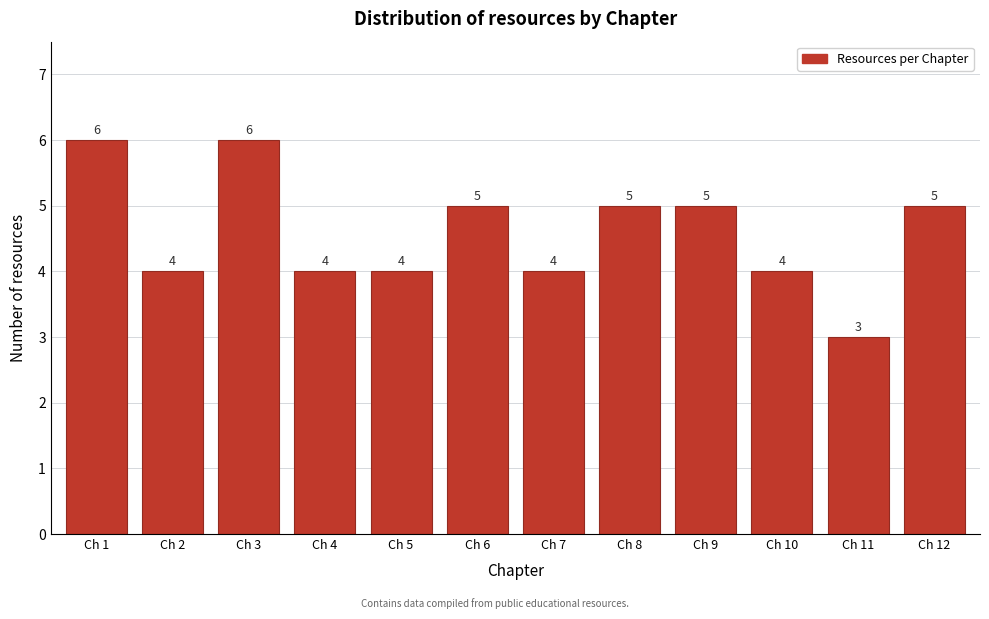

Reading left to right, what are all the values shown in this chart?

Ch 1=6	Ch 2=4	Ch 3=6	Ch 4=4	Ch 5=4	Ch 6=5	Ch 7=4	Ch 8=5	Ch 9=5	Ch 10=4	Ch 11=3	Ch 12=5